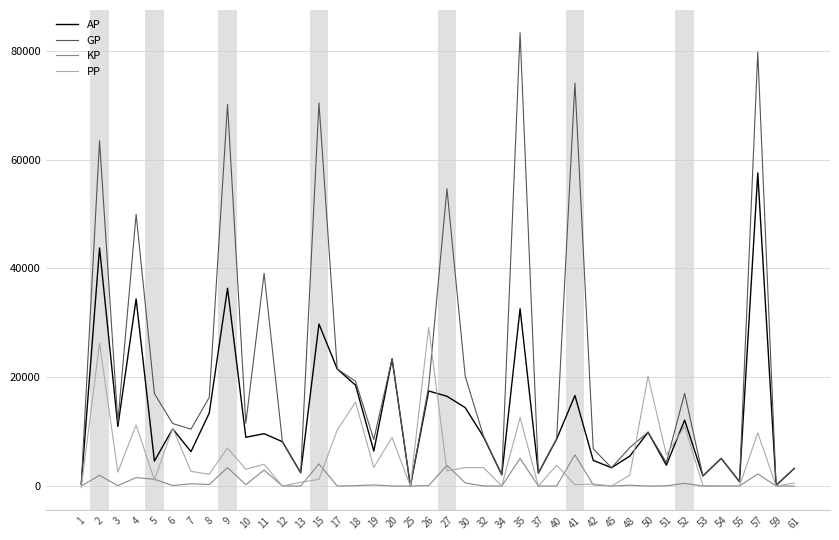

What is the spread (max minus min) of values at 20?

23374.0